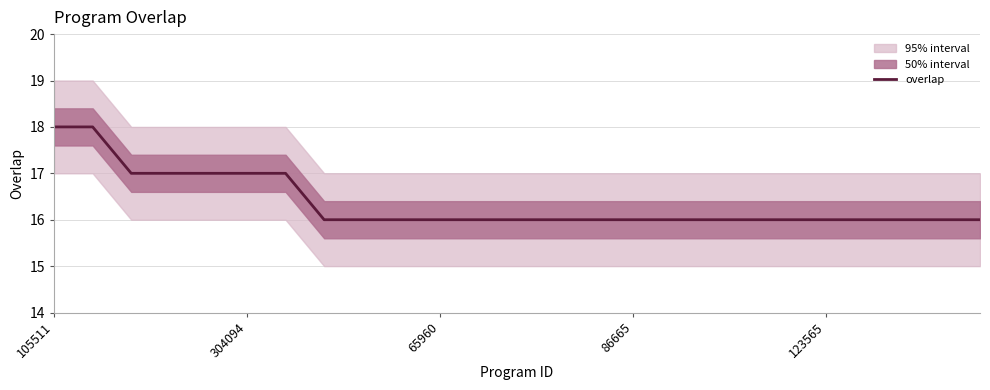

What is the greatest value displayed?

18